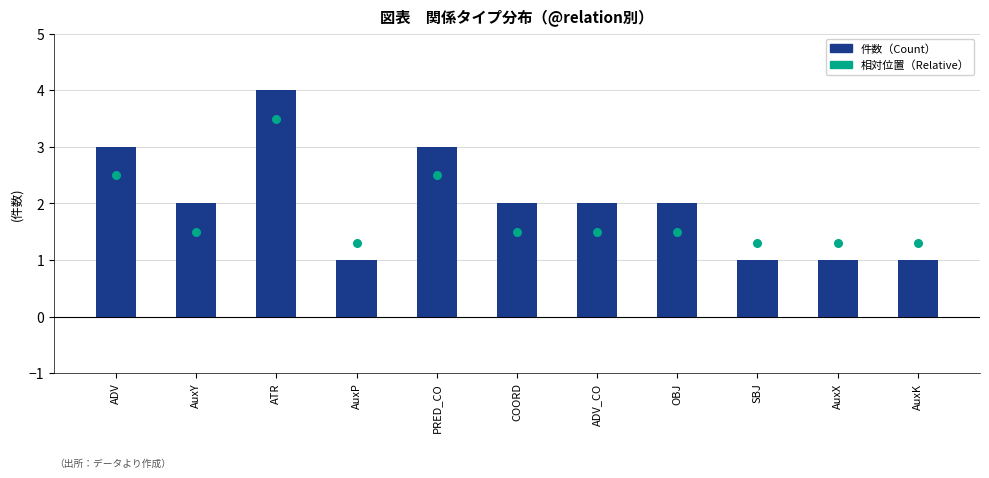

At how many categories does at least one series exceed 1?

11